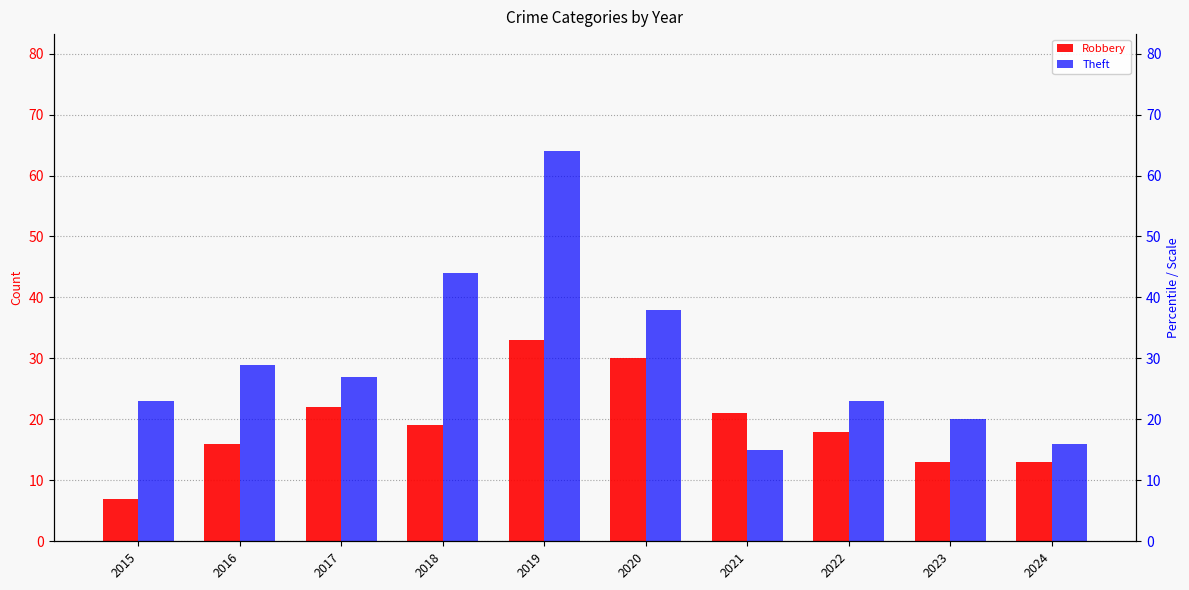

Is it true that Robbery equals 18 at 2022?

True